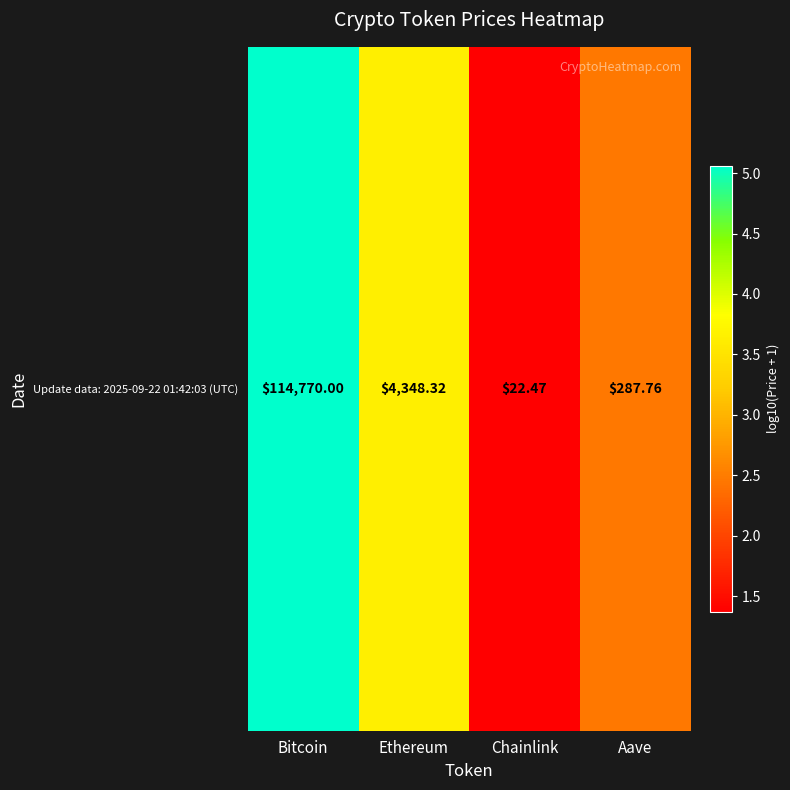

List the labels in order of value, smallest first.

Chainlink, Aave, Ethereum, Bitcoin